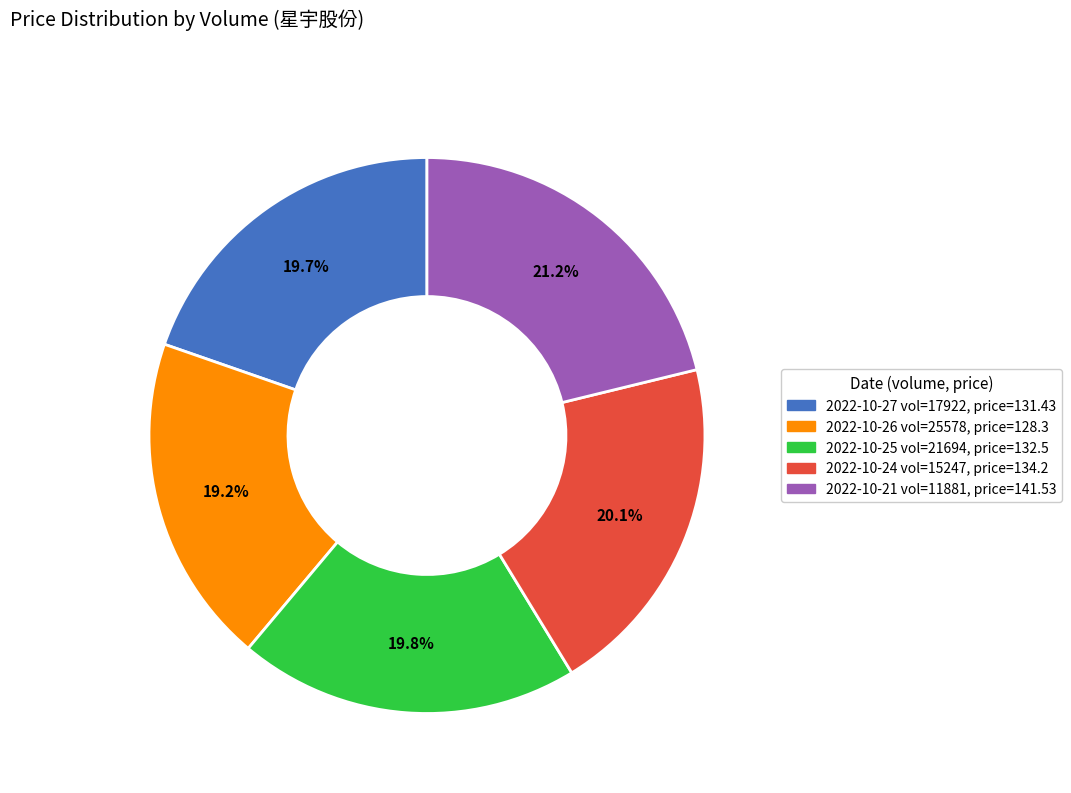

Does any single category account for the majority?

No